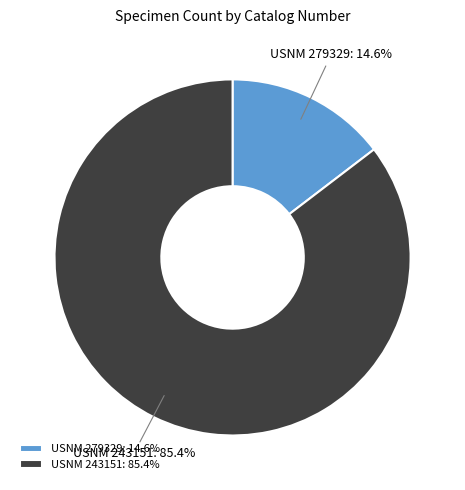

Which slice represents more than half of the pie?

USNM 243151: 85.4%